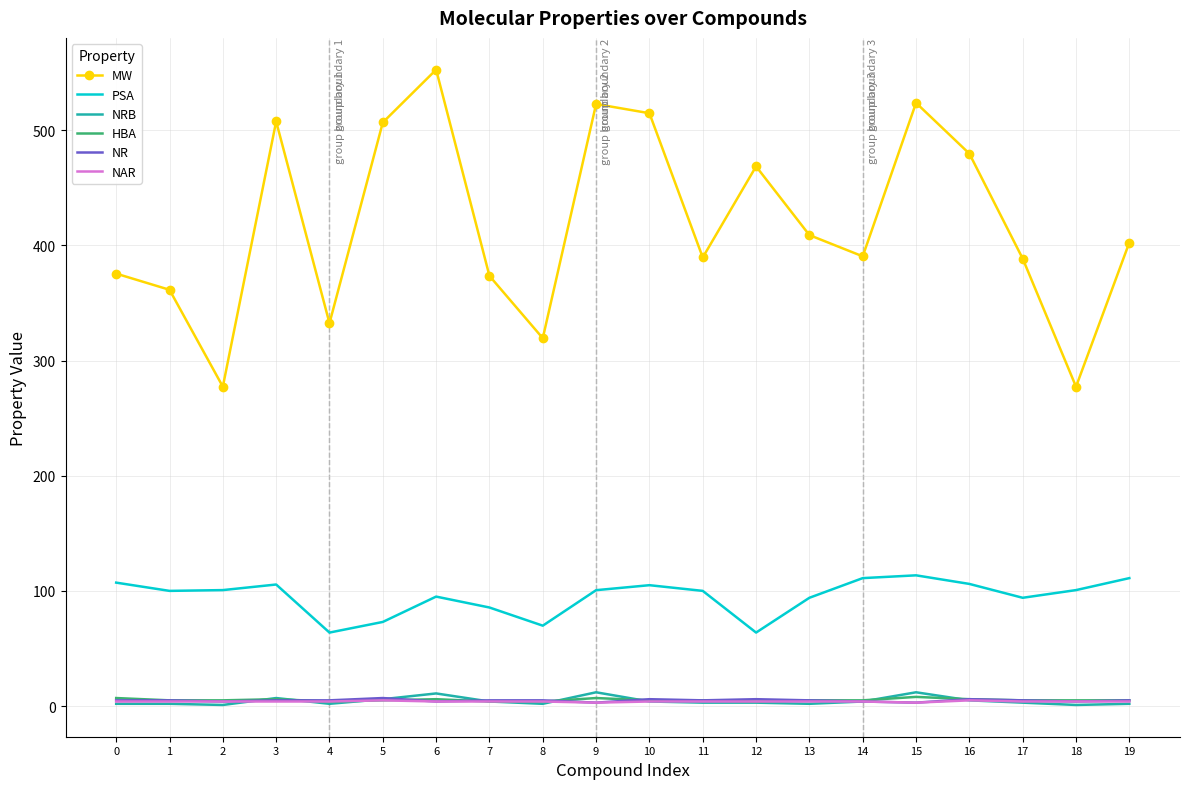

The PSA series shows 126.8 at 13. True or false?

False